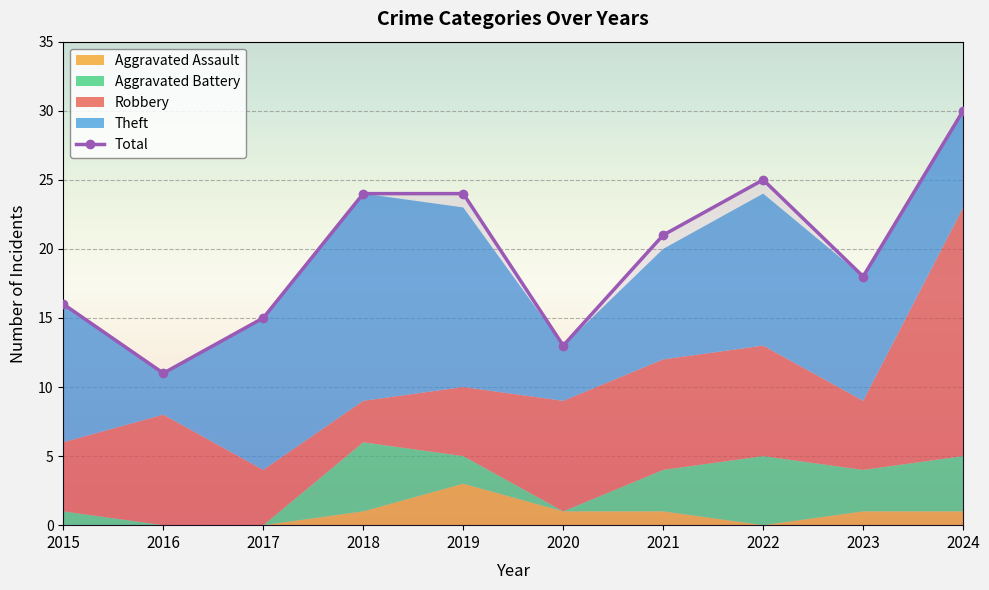

Rank the categories by value from highest to lowest.

2024, 2022, 2018, 2019, 2021, 2023, 2015, 2017, 2020, 2016